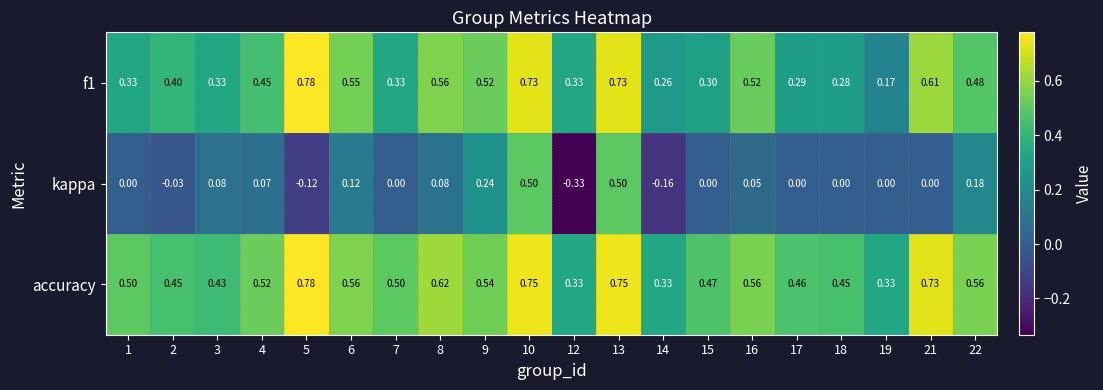

Between 9 and 21, which series saw the biggest shift?

kappa